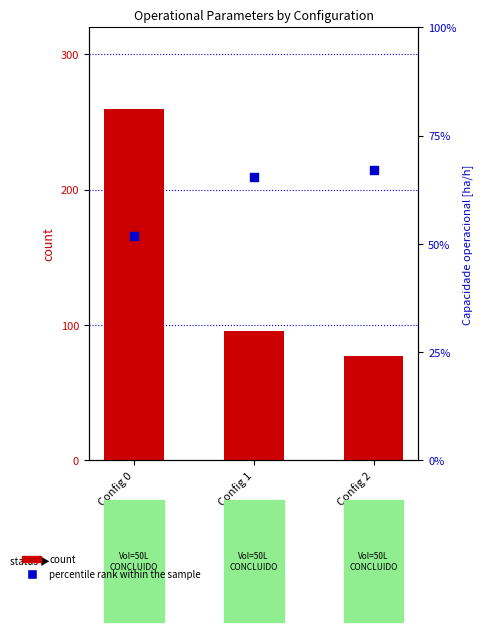

What is the total value across all series at Config 1?

97.6